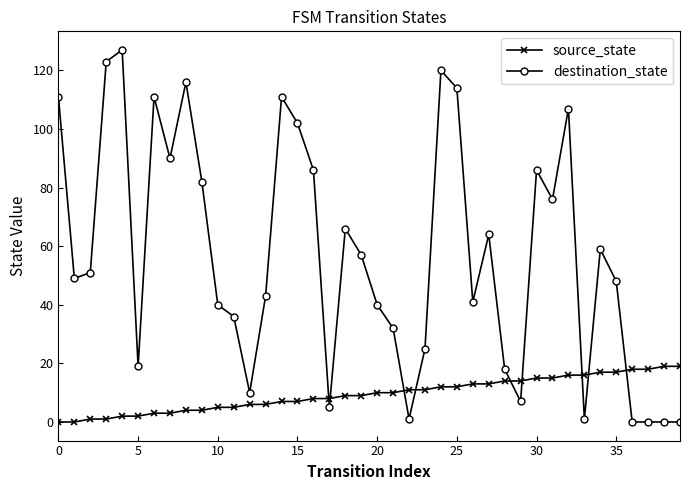

Which series has the widest spread of values?

destination_state